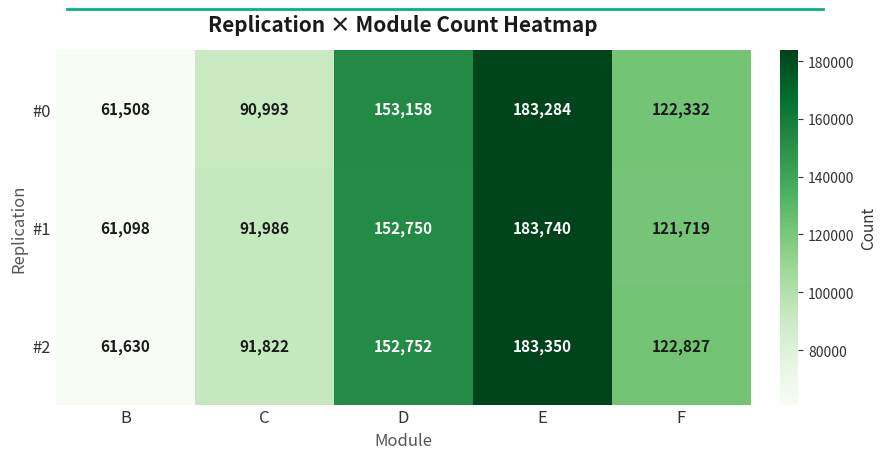

At which label does #2 reach its peak?

E